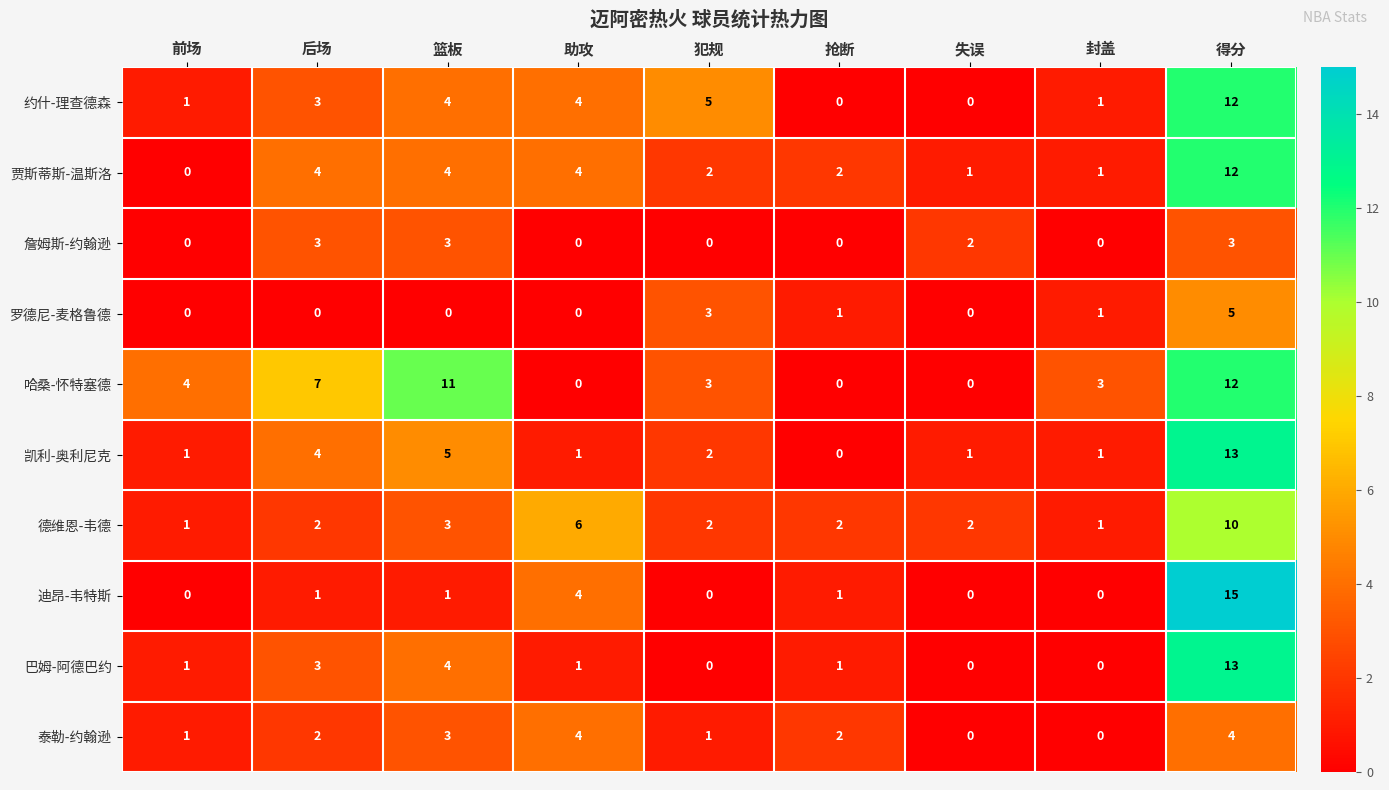

What is the average value of the 贾斯蒂斯-温斯洛 series?

3